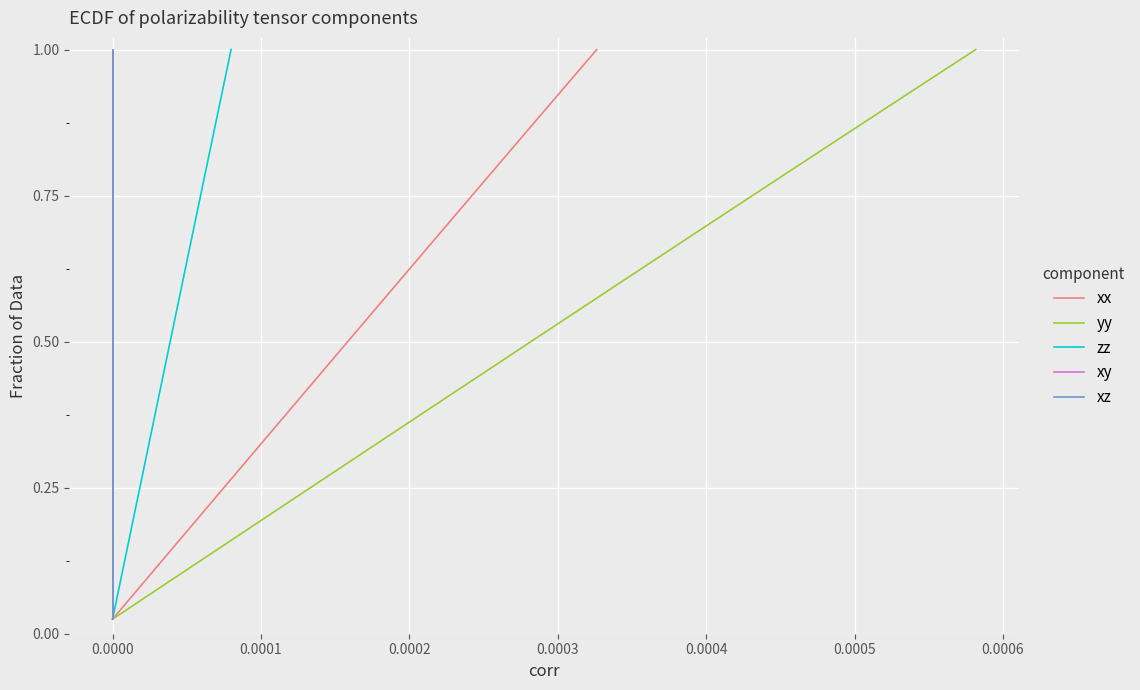

Does the chart display data point markers on the line(s)?

No